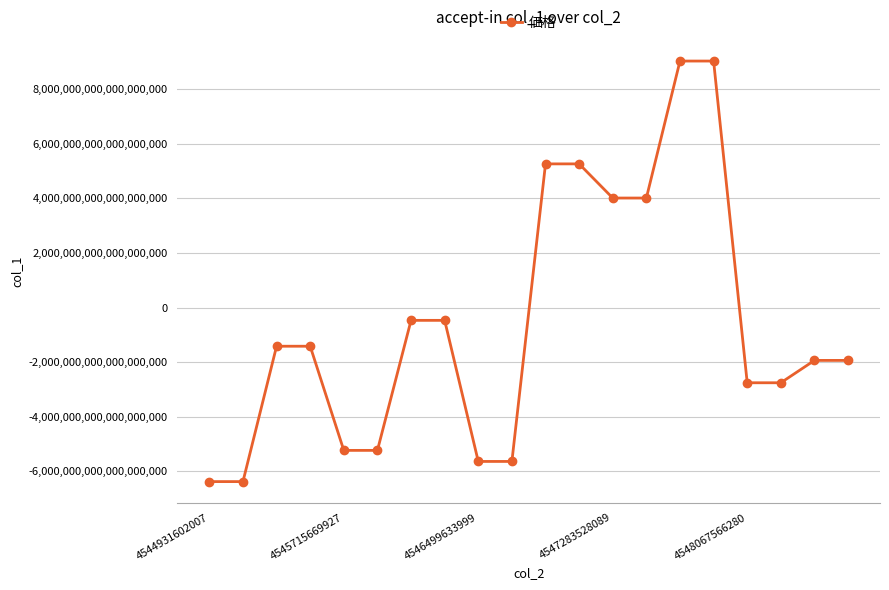

Is it true that the value at 4548067566280 is -1597908627182140928?

False